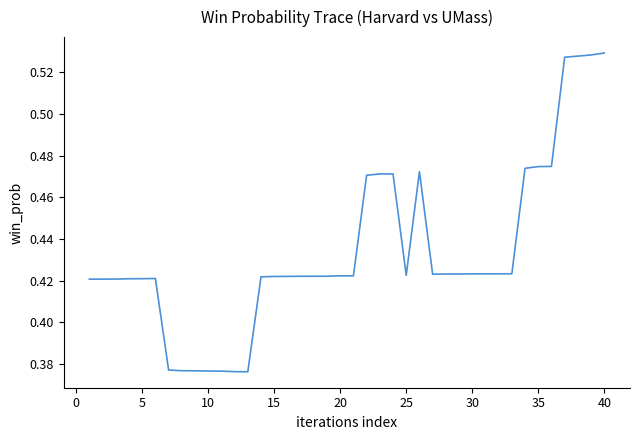

How many lines are shown in the chart?

1